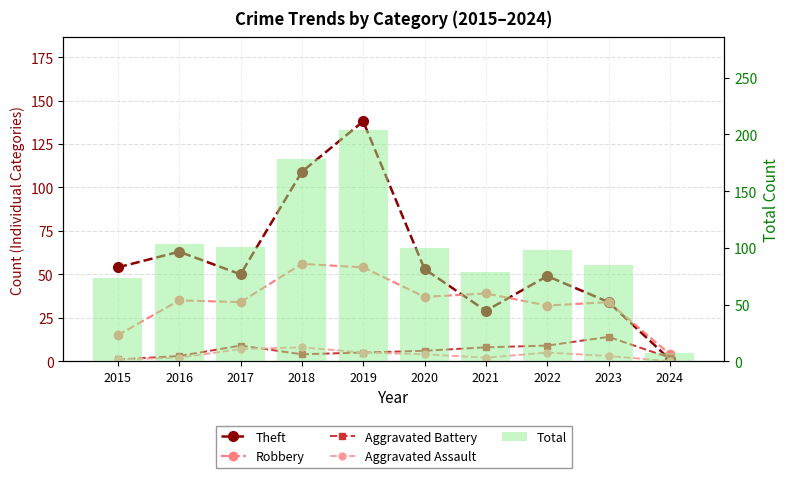

What are all the series names shown in the legend?

Theft, Robbery, Aggravated Battery, Aggravated Assault, Total